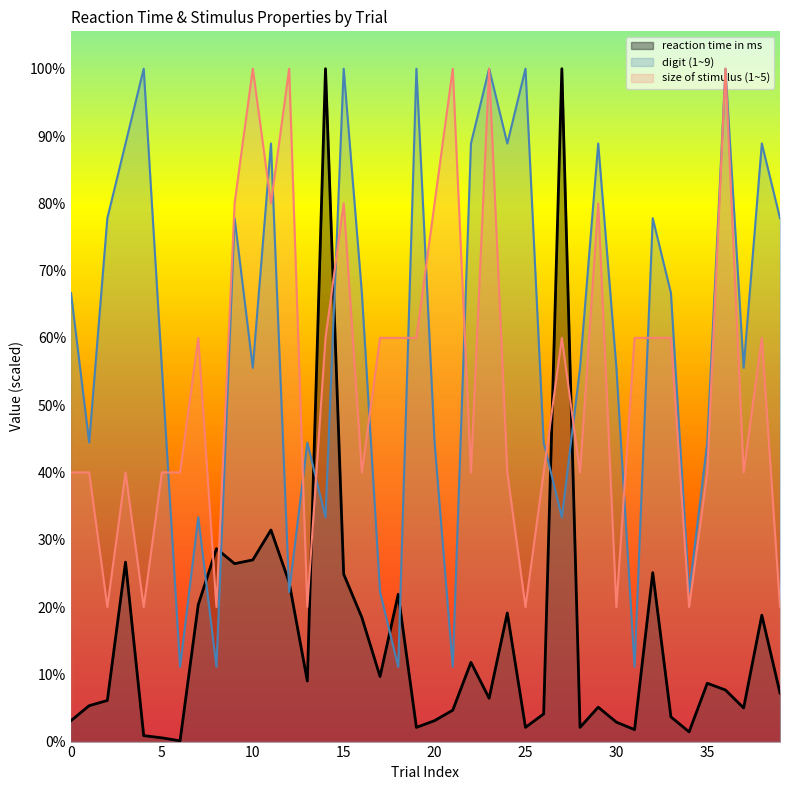

True or false: digit (1~9) has more than 1 interior local peaks.

True